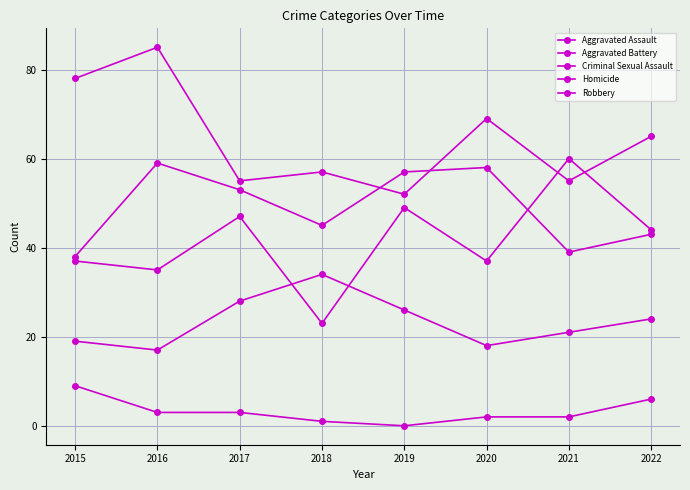

What is the difference between the second highest and second lowest values in the Robbery series?

23